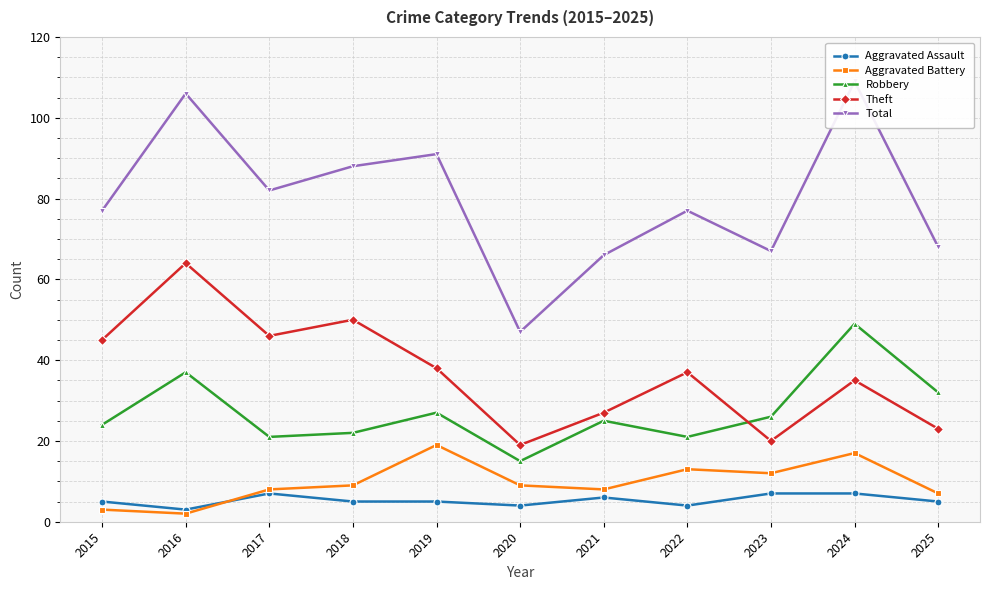

What are all the series names shown in the legend?

Aggravated Assault, Aggravated Battery, Robbery, Theft, Total